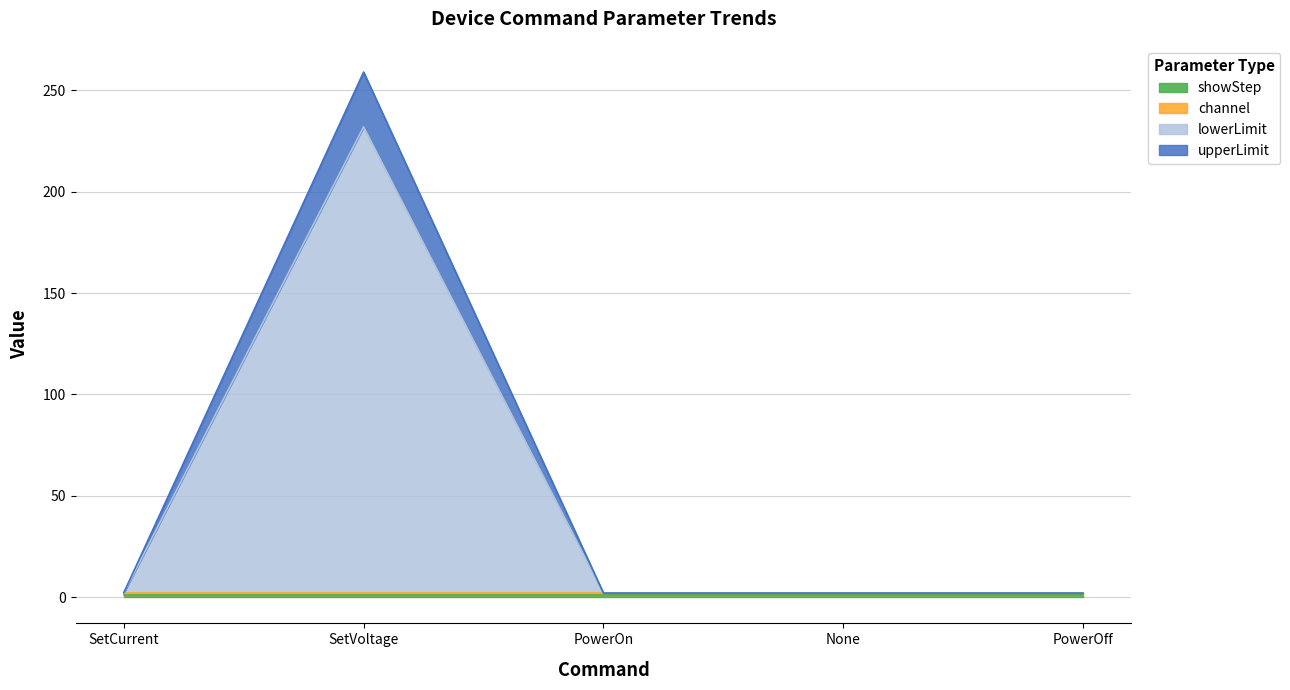

Does the chart display data point markers on the line(s)?

No